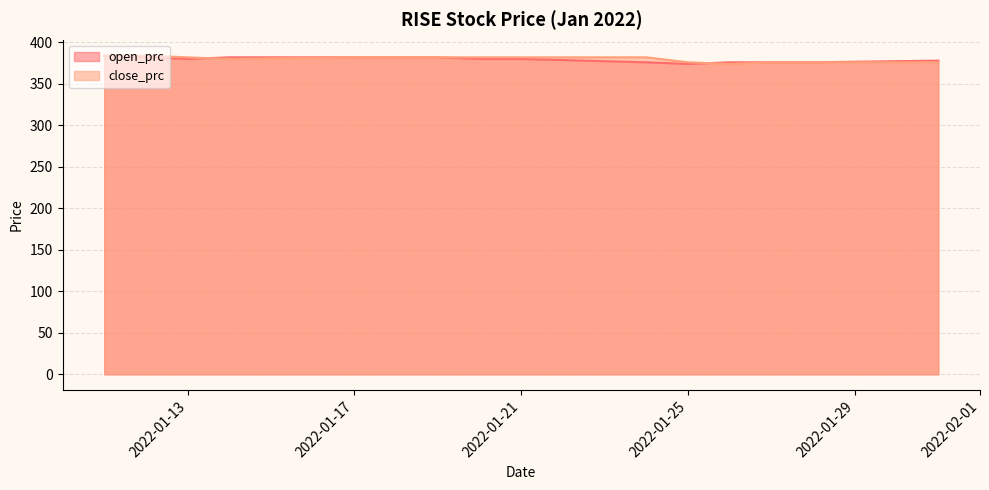

Is the value of open_prc at 2022-01-26 greater than the value of close_prc at 2022-01-18?

No